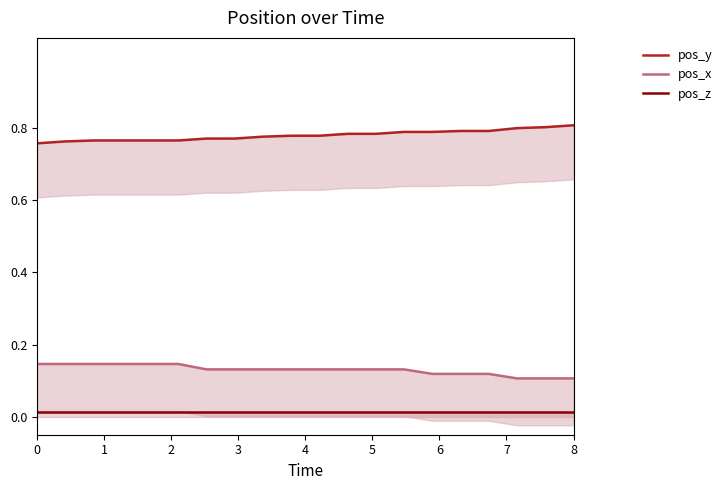

Reading left to right, what are all the values shown in this chart?

pos_y: 0.8	0.8	0.8	0.8	0.8	0.8	0.8	0.8	0.8	0.8	0.8	0.8	0.8	0.8	0.8	0.8	0.8	0.8	0.8	0.8
pos_x: 0.1	0.1	0.1	0.1	0.1	0.1	0.1	0.1	0.1	0.1	0.1	0.1	0.1	0.1	0.1	0.1	0.1	0.1	0.1	0.1
pos_z: 0.0	0.0	0.0	0.0	0.0	0.0	0.0	0.0	0.0	0.0	0.0	0.0	0.0	0.0	0.0	0.0	0.0	0.0	0.0	0.0